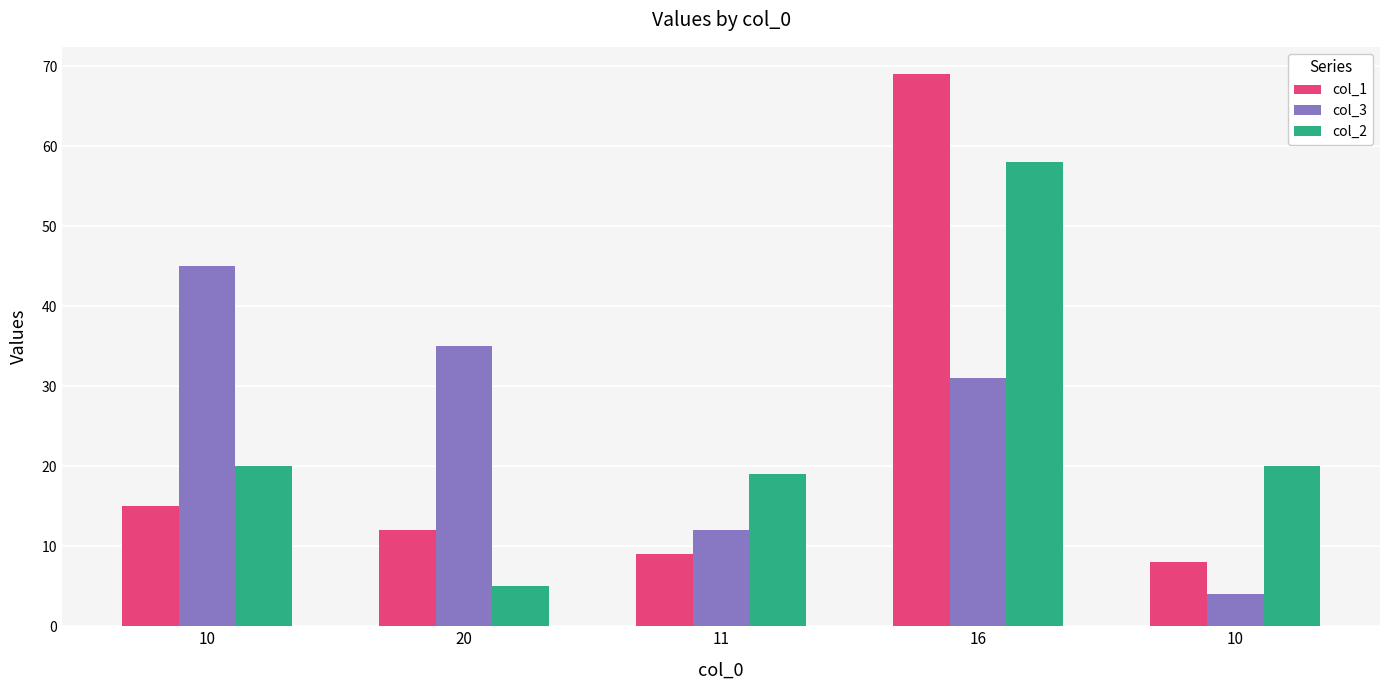

Does the chart contain stacked bars?

No